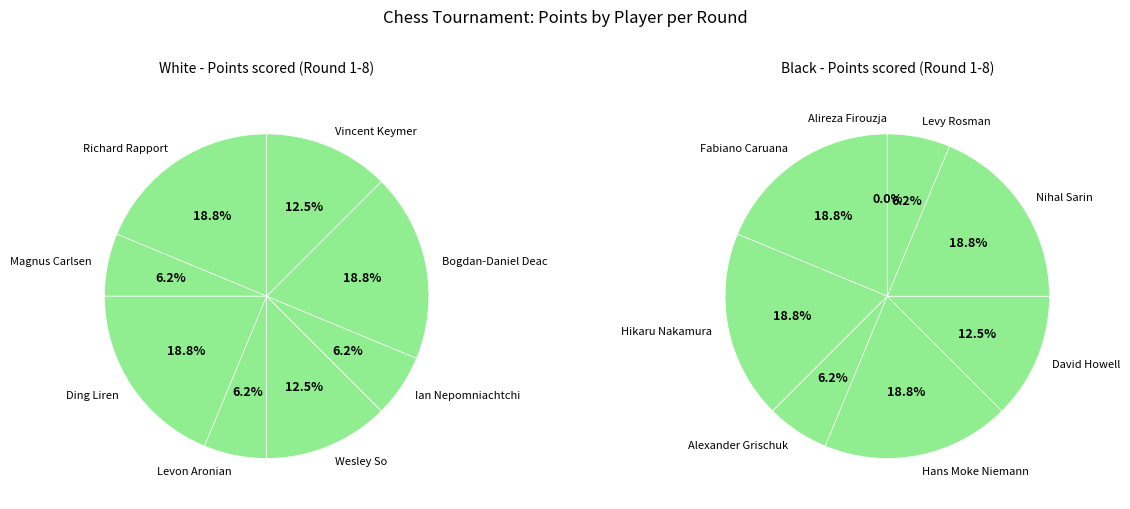

Is there any slice that represents more than half of the pie?

No